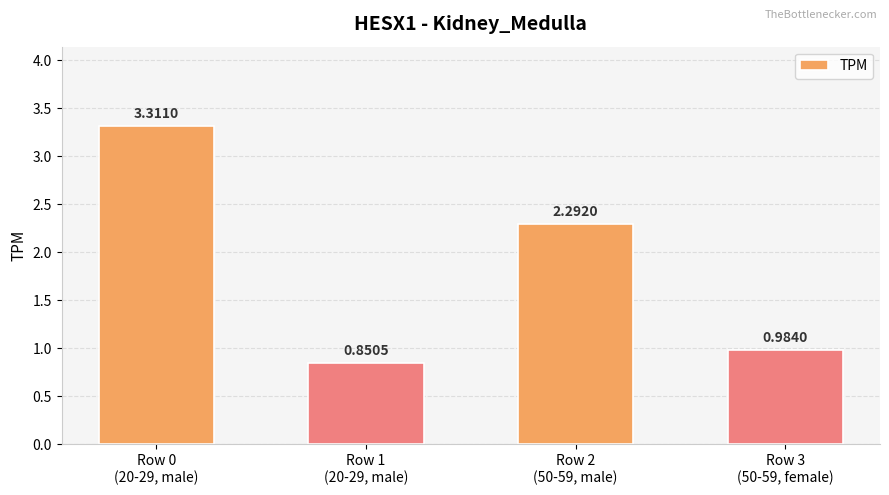

At which label does the data first exceed 2?

Row 0
(20-29, male)